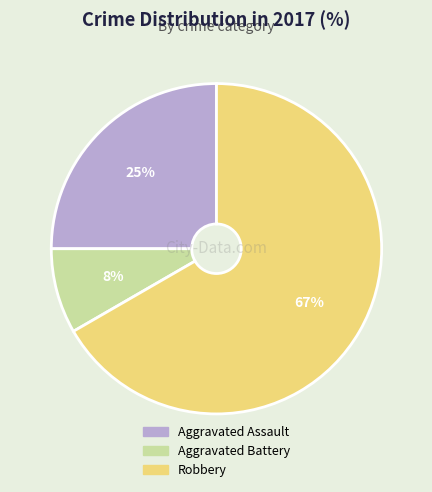

How many slices are in this pie chart?

3